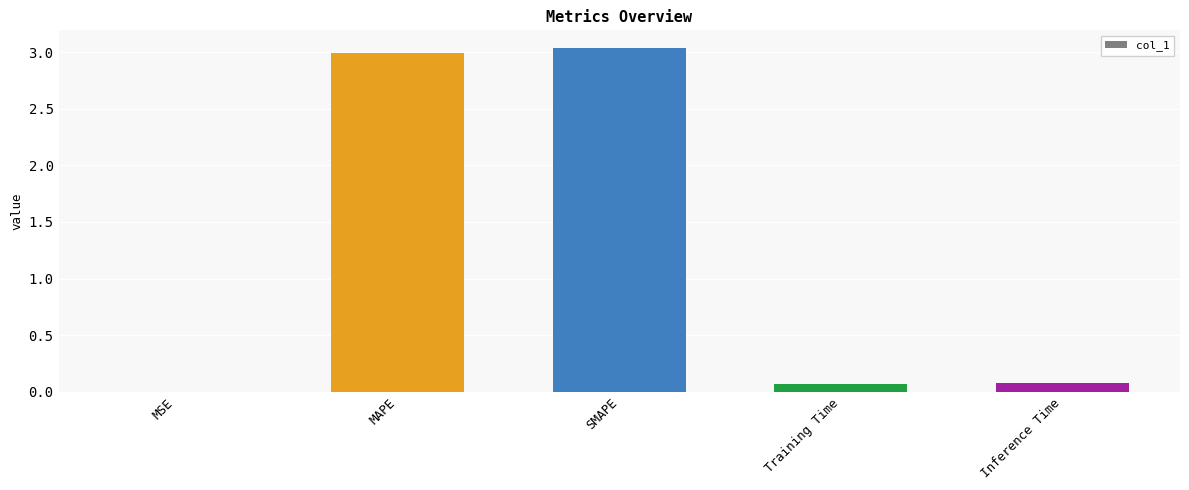

What is the sum of the values at Inference Time and SMAPE?

3.1